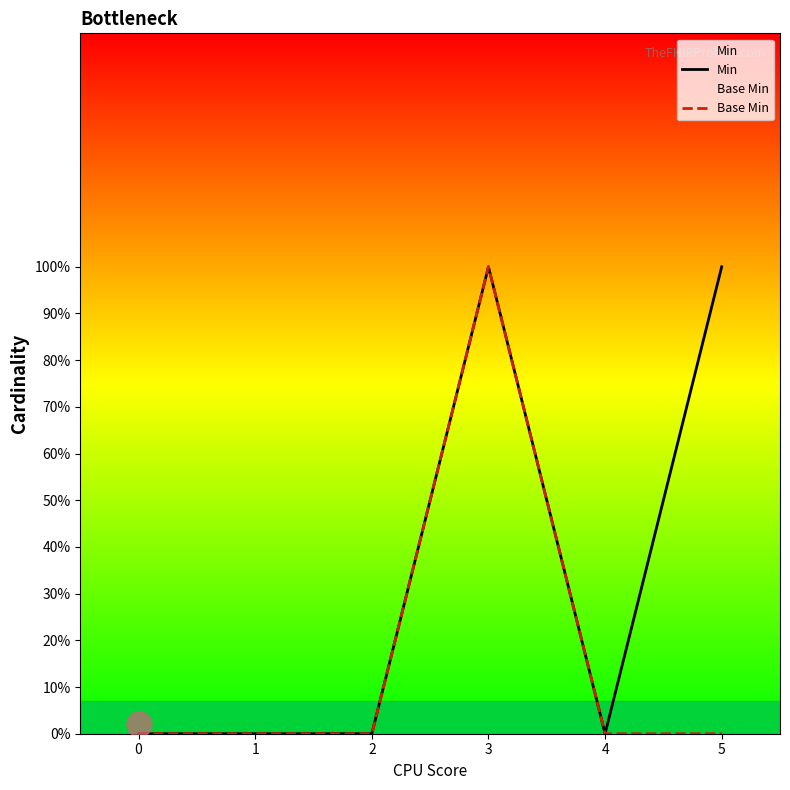

Rank the series at 4 from lowest to highest value.

Min, Base Min